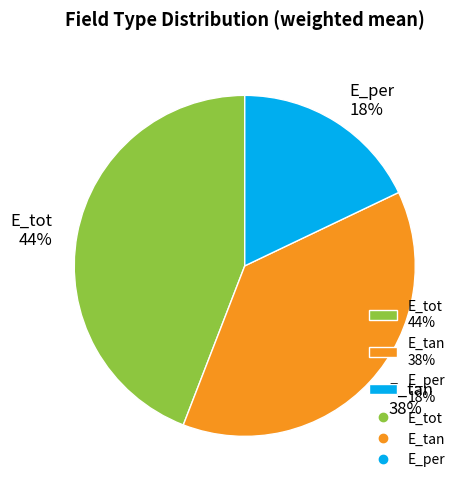

Does any single category account for the majority?

No